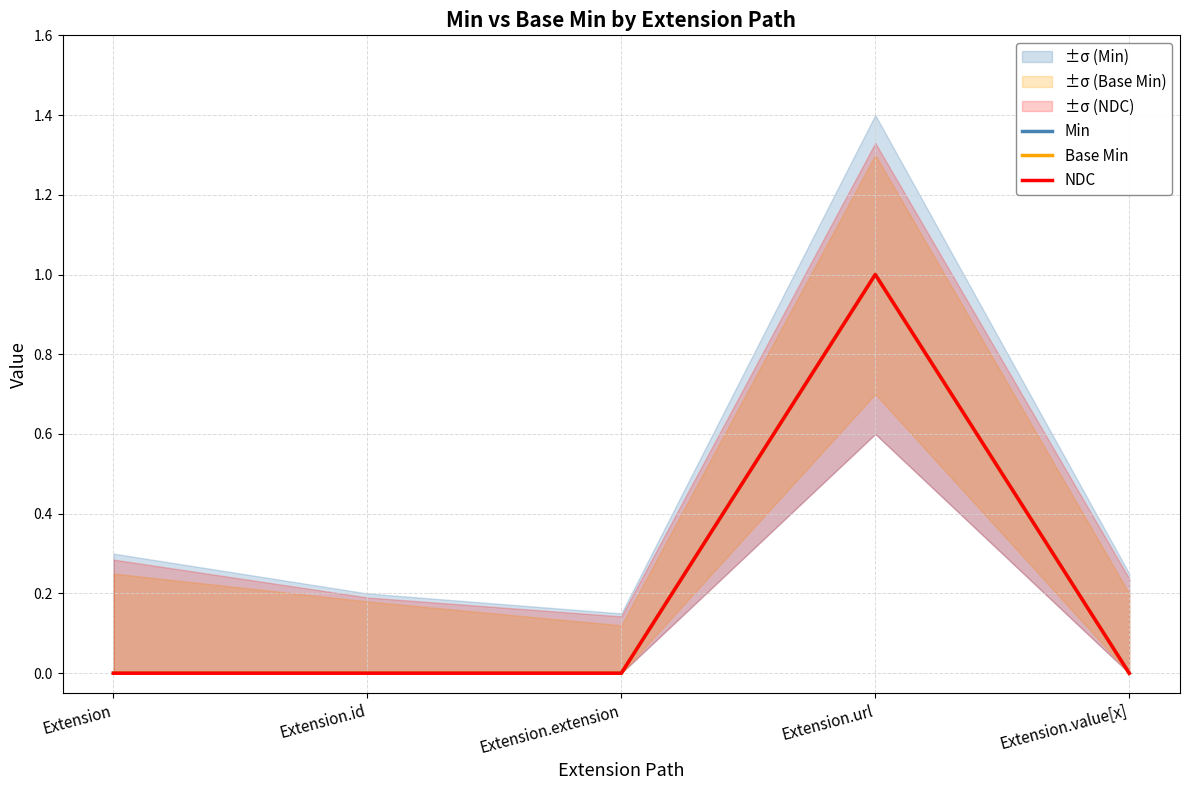

What is the label of the 3rd point from the right?

Extension.extension